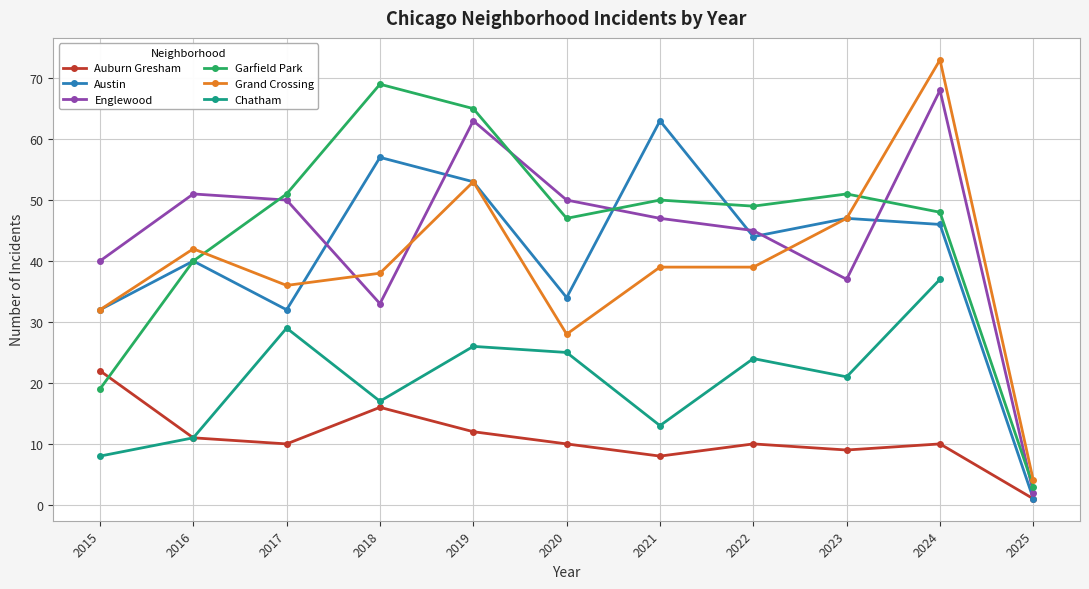

What is the difference between the maximum and minimum values in the Englewood series?

66